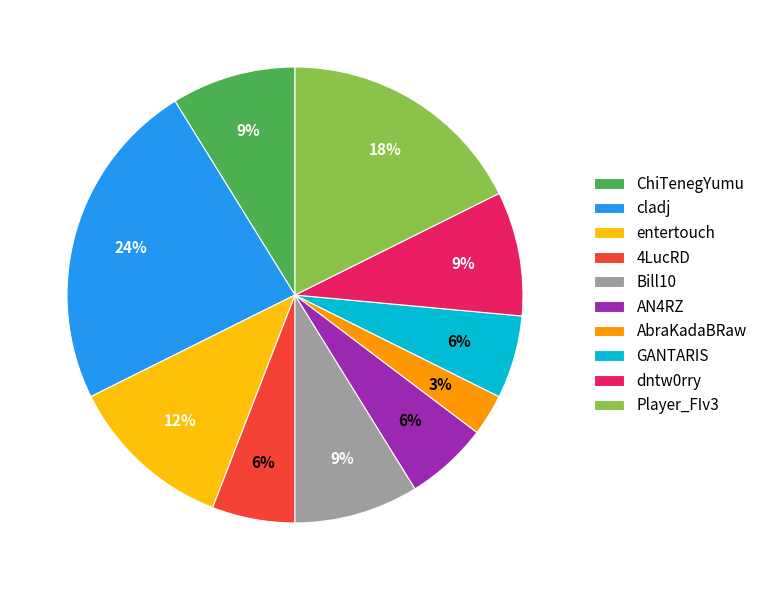

Count the number of slices in the pie.

10